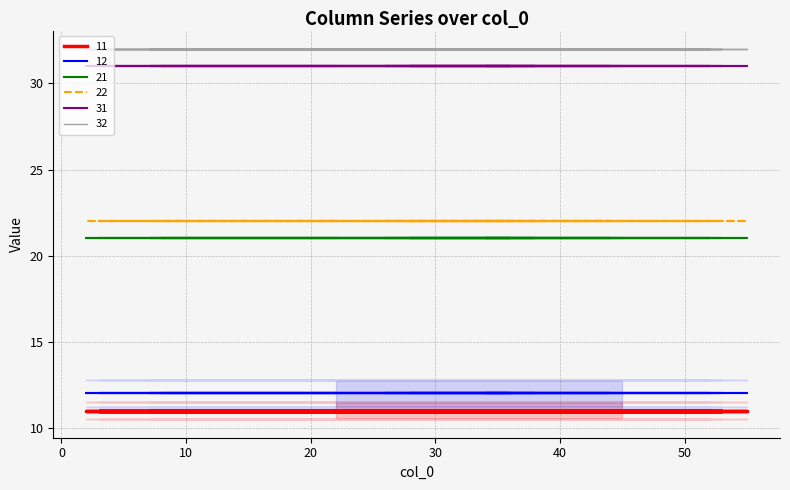

What is the lowest value of the 22 series?

22